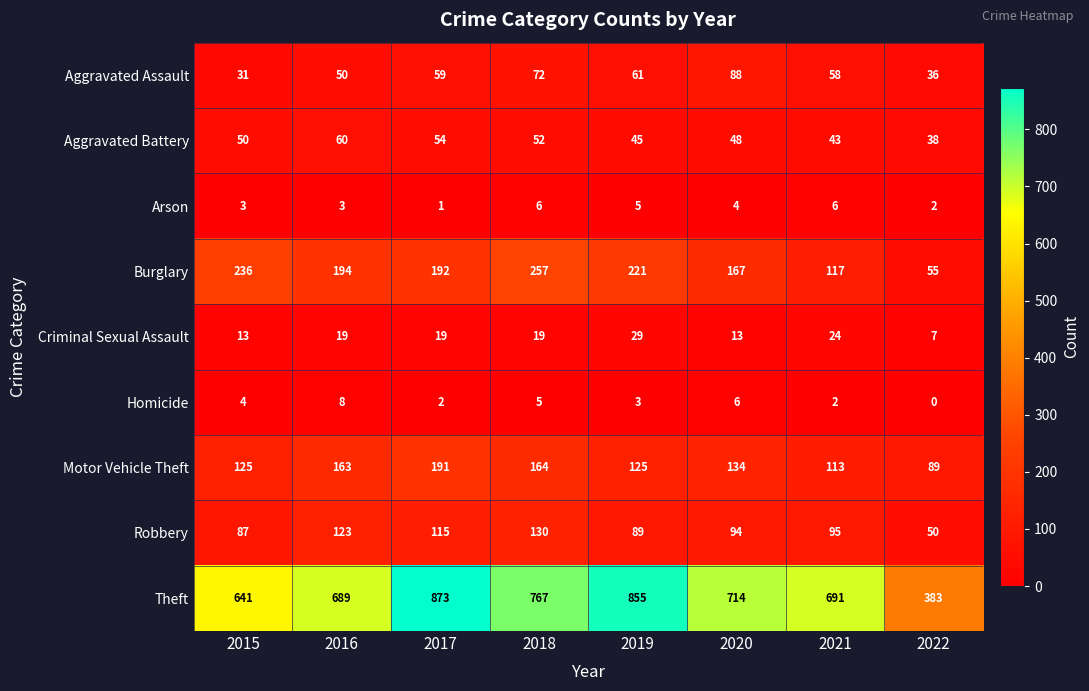

What is the sum of all Burglary values?

1439